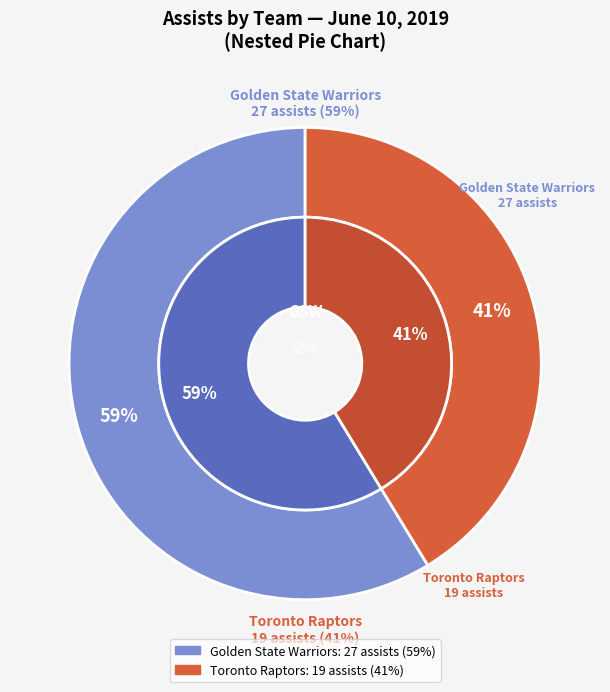

Between Team.GOLDEN_STATE_WARRIORS and Team.TORONTO_RAPTORS, which is larger?

Team.GOLDEN_STATE_WARRIORS